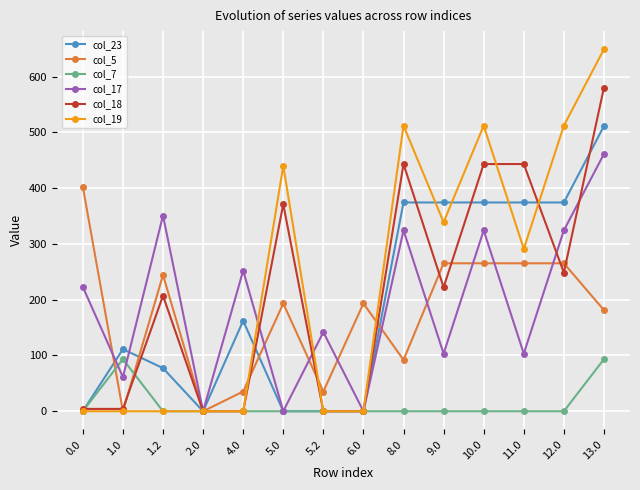

How many lines are shown in the chart?

6